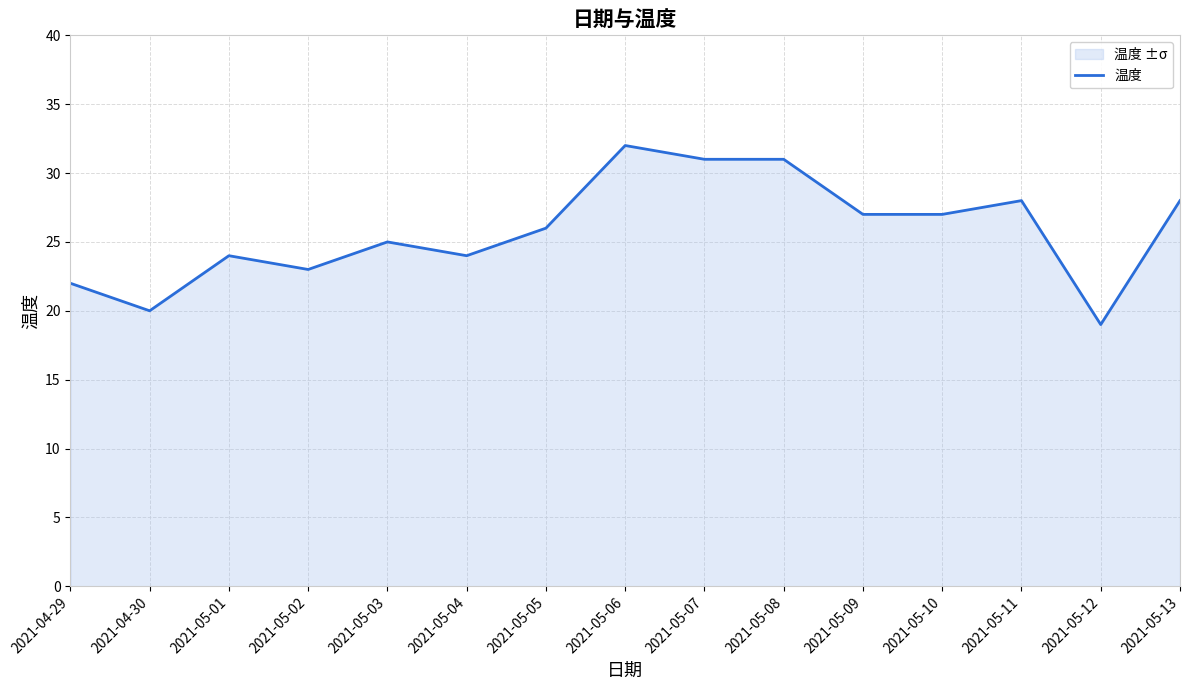

What position from the left is 2021-05-03?

5